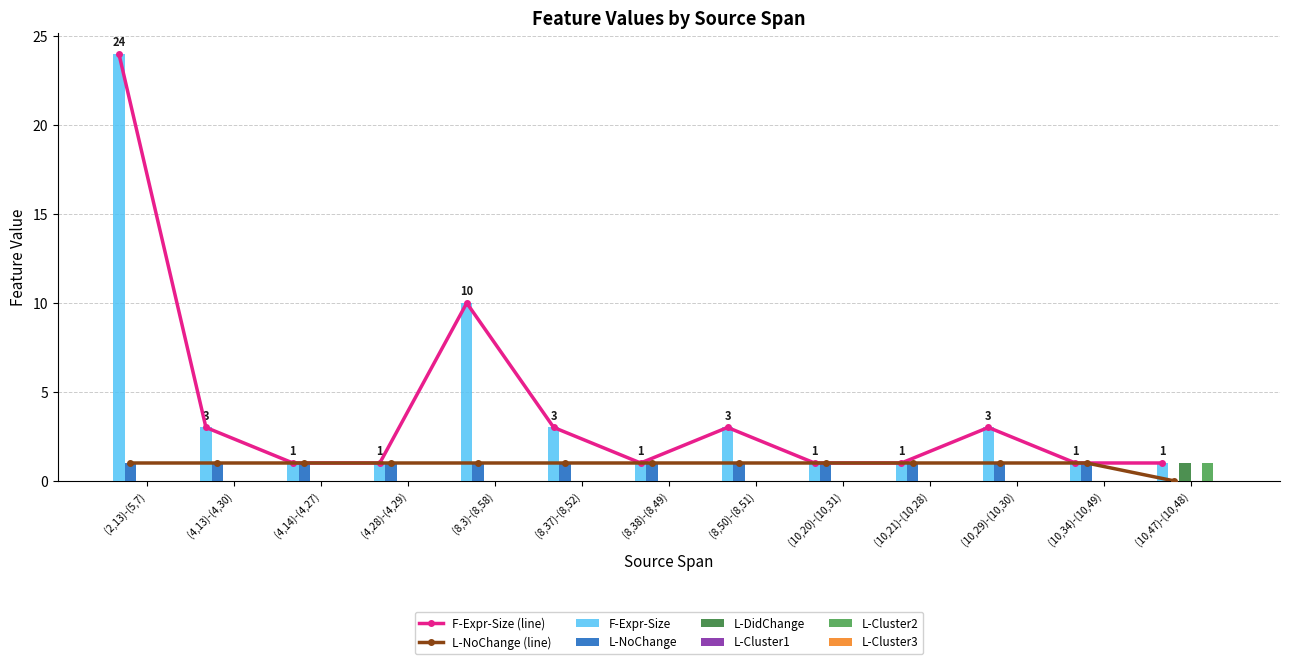

Which series changed the most between (8,3)-(8,58) and (10,47)-(10,48)?

F-Expr-Size